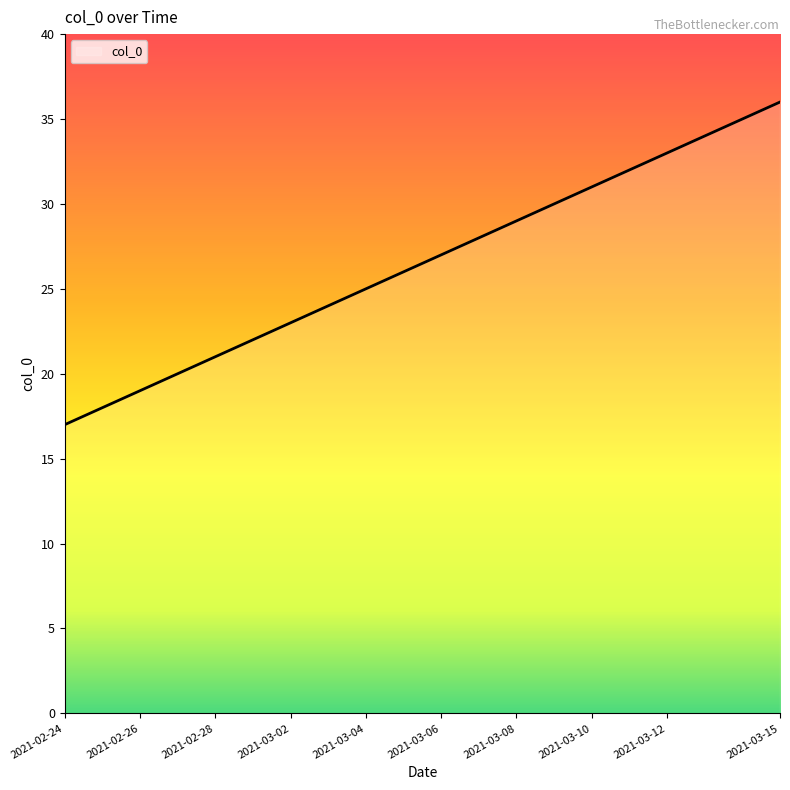

Reading right to left, extract all data points from this chart.

36	35	34	33	32	31	30	29	28	27	26	25	24	23	22	21	20	19	18	17